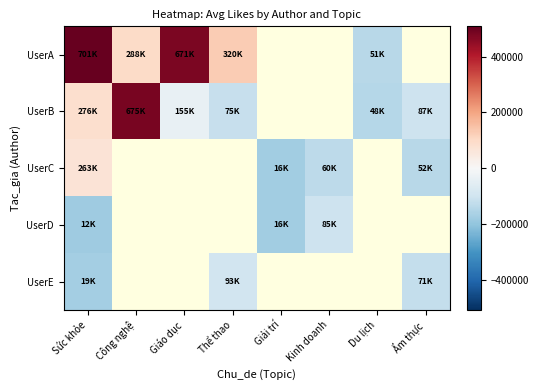

How many values in UserC are above zero?

1